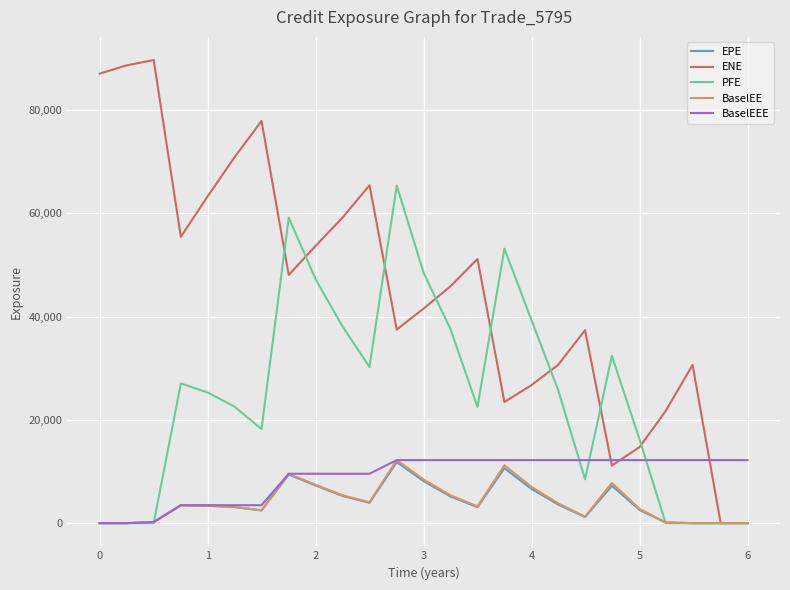

How many series are shown in this chart?

5